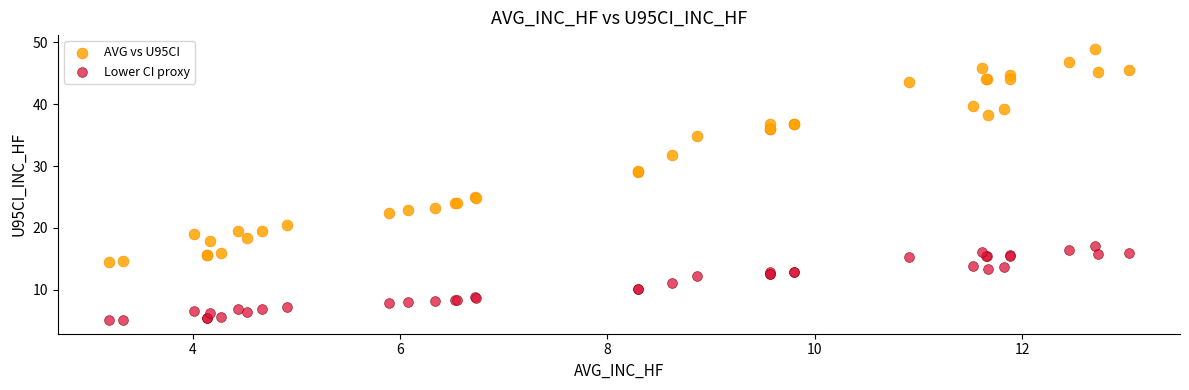

What is the X range (max minus min) for the scatter plot?

9.8